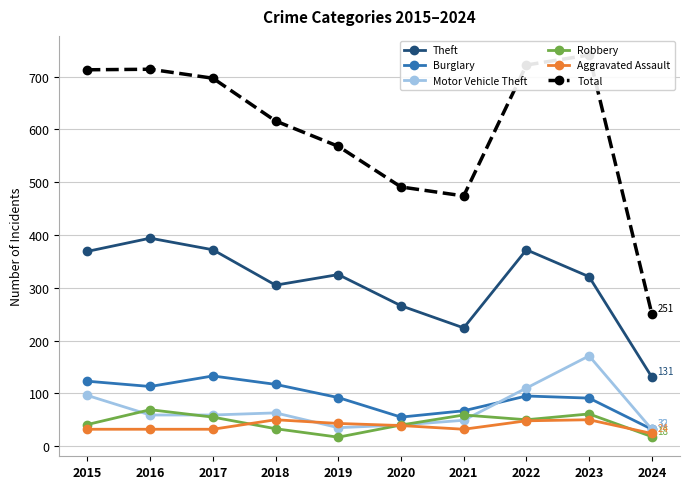

At which label does Robbery first exceed 50?

2016